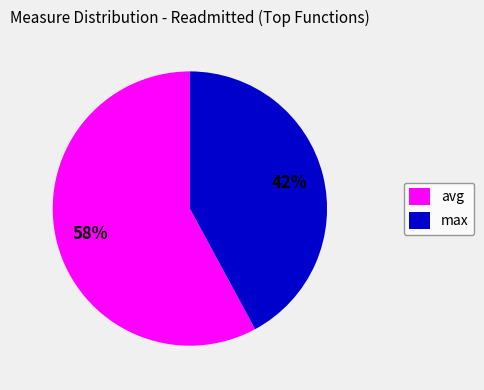

Is there any slice that represents more than half of the pie?

Yes